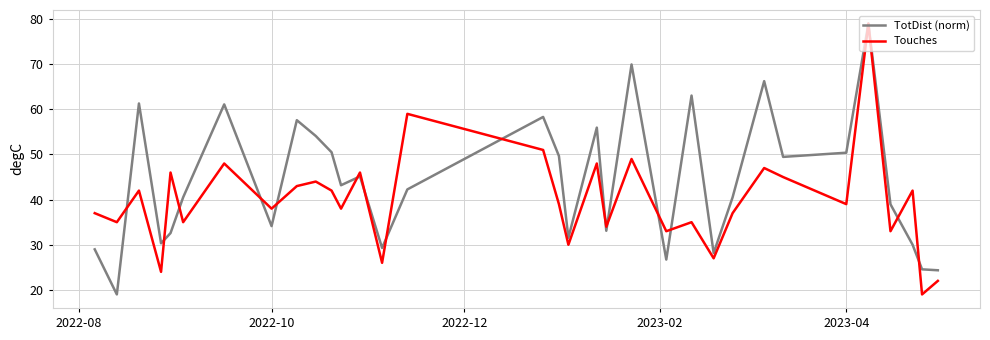

What is the highest value of the Touches series?

79.0